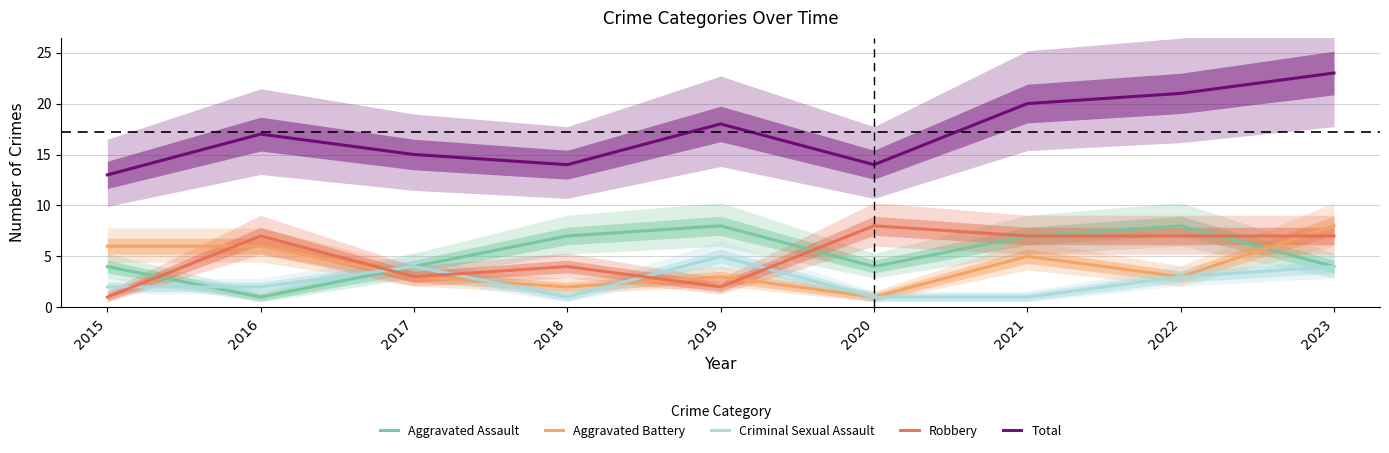

How many values in the Aggravated Battery series are below 3?

2